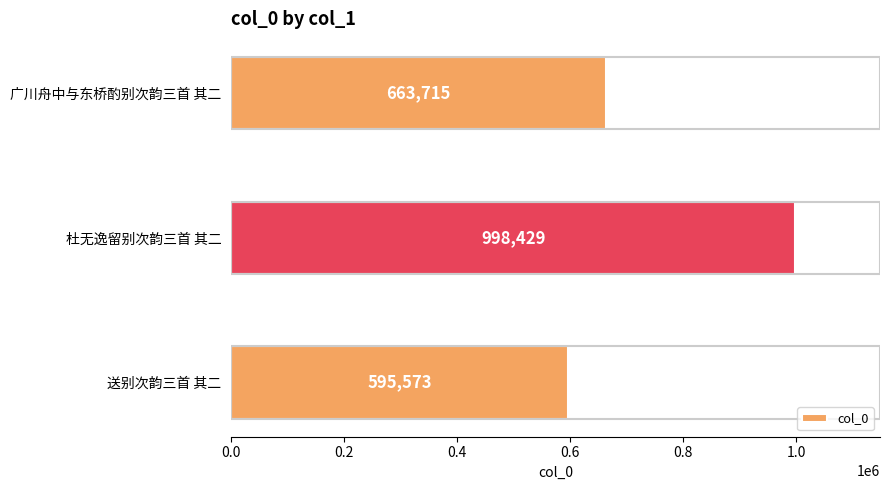

What is the greatest value displayed?

998429